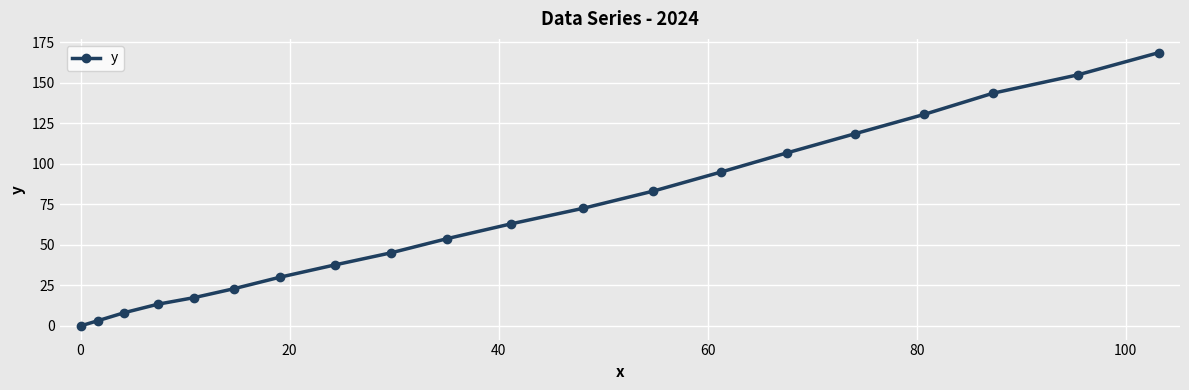

What is the average value?

68.5